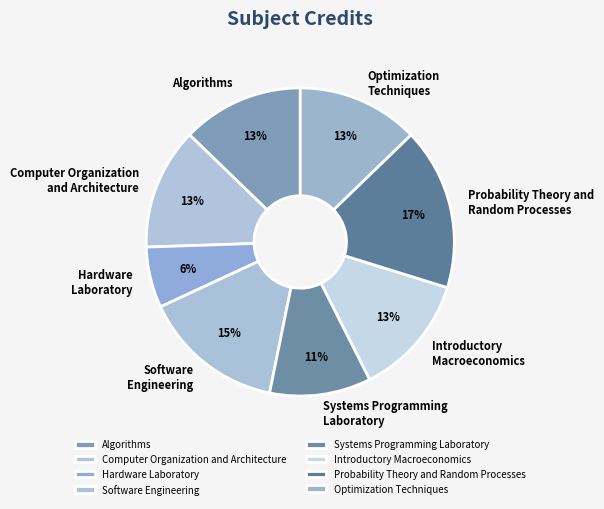

What is the smallest slice in the pie chart?

Hardware Laboratory